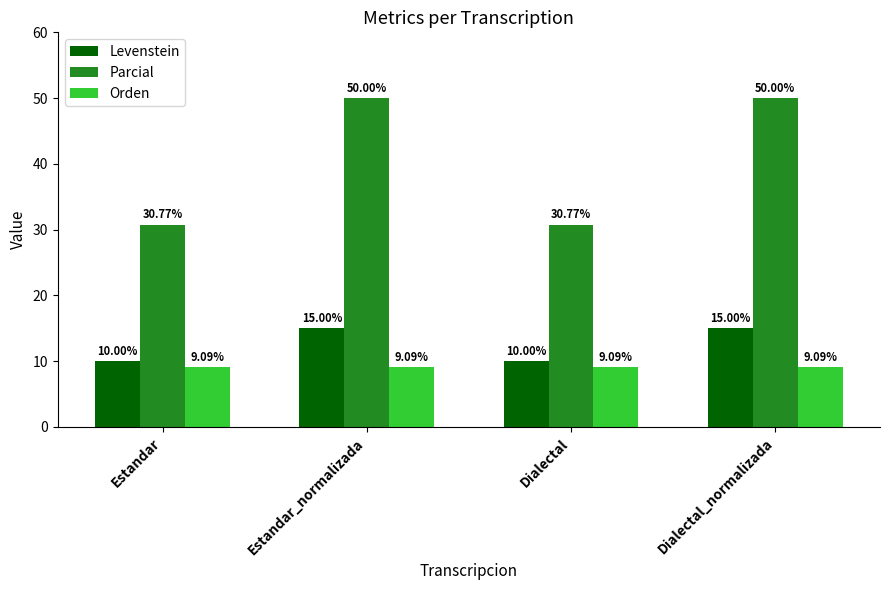

How many distinct data groups are displayed?

3